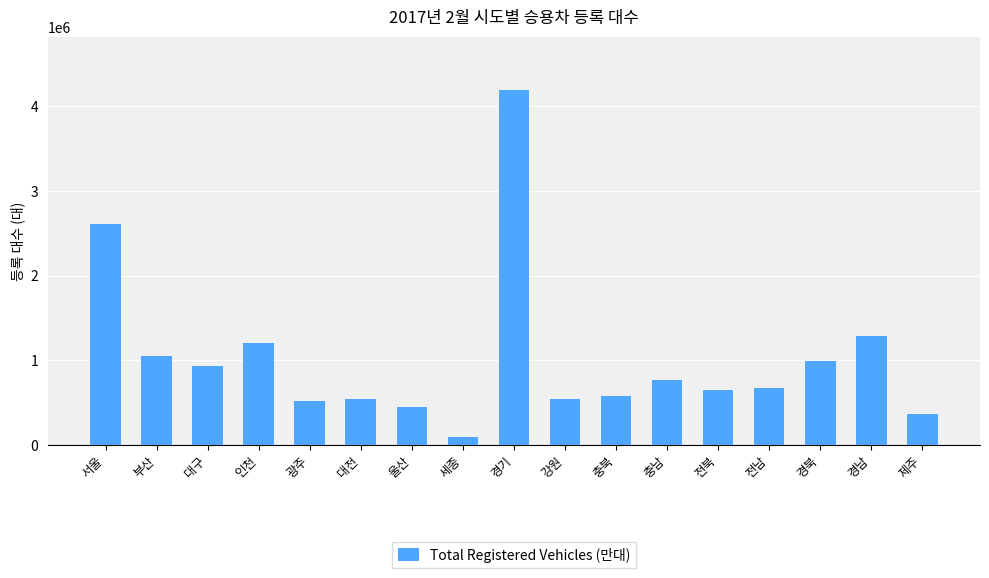

What is the value of the 1st bar from the left?

2610151